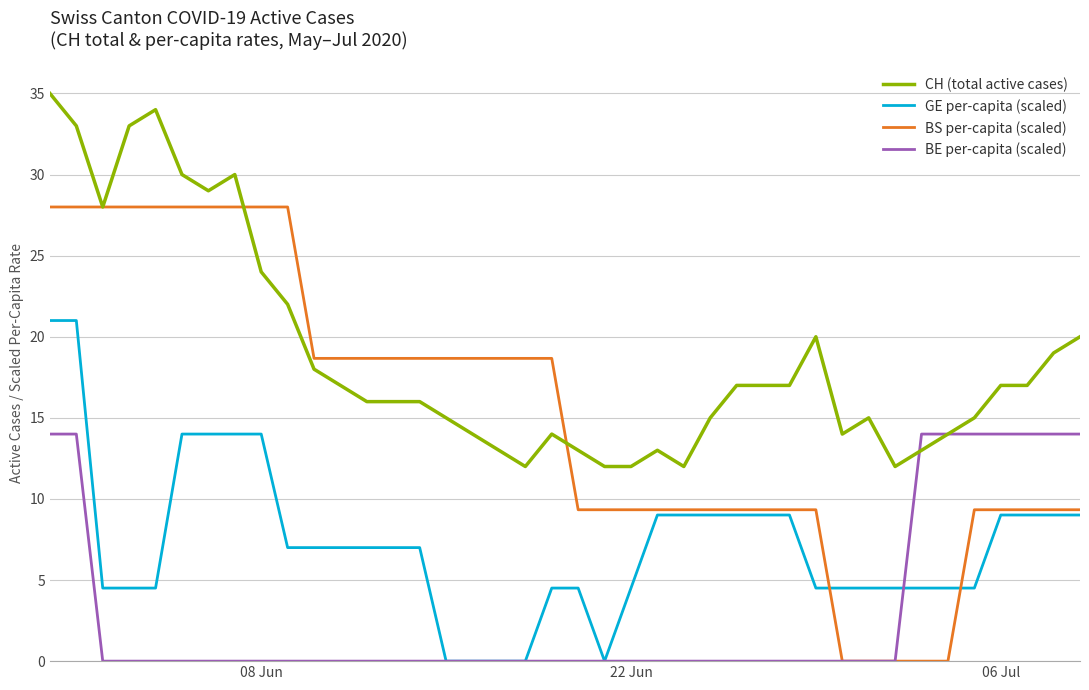

Which series has the widest spread of values?

BS per-capita (scaled)